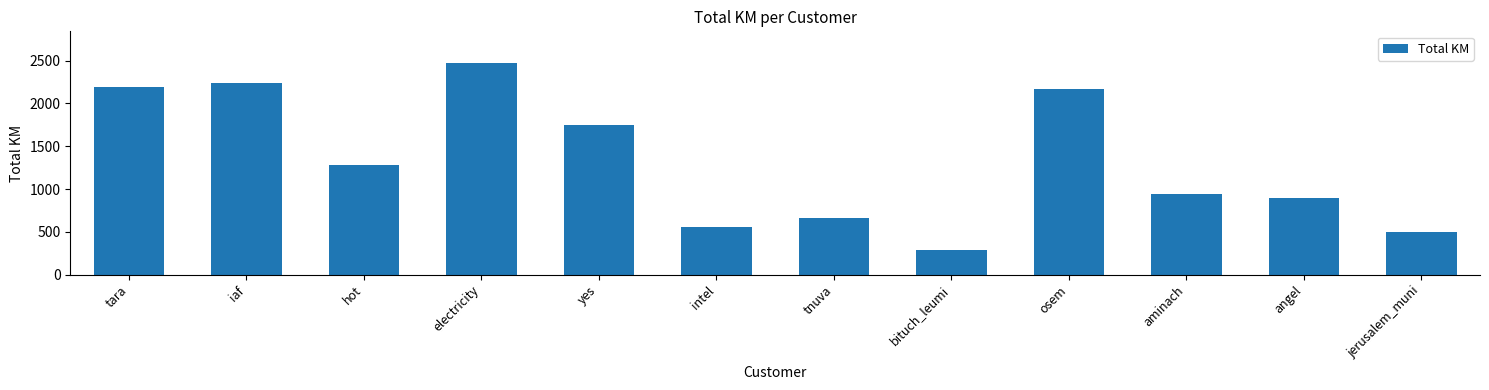

What is the label of the 12th bar from the right?

tara